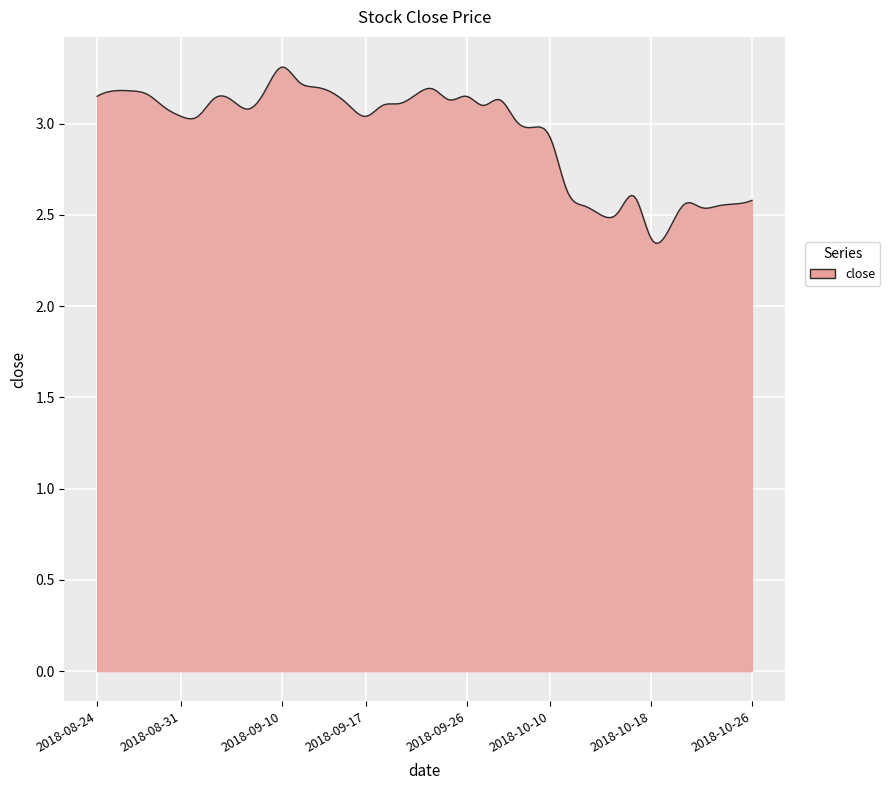

How many lines are shown in the chart?

1